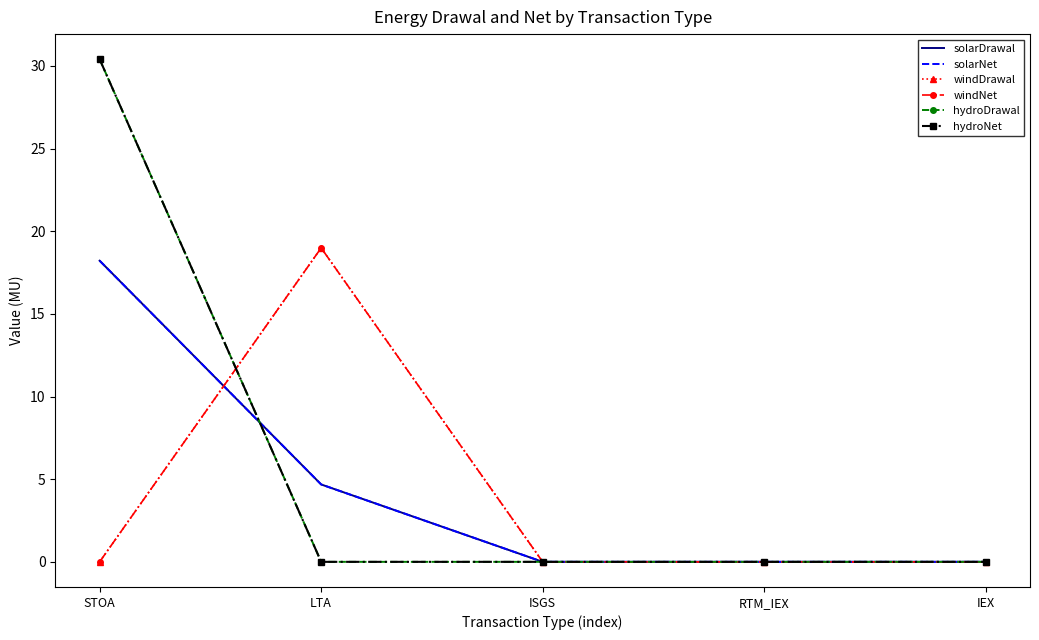

What is the sum of the windDrawal values at STOA and LTA?

19.0